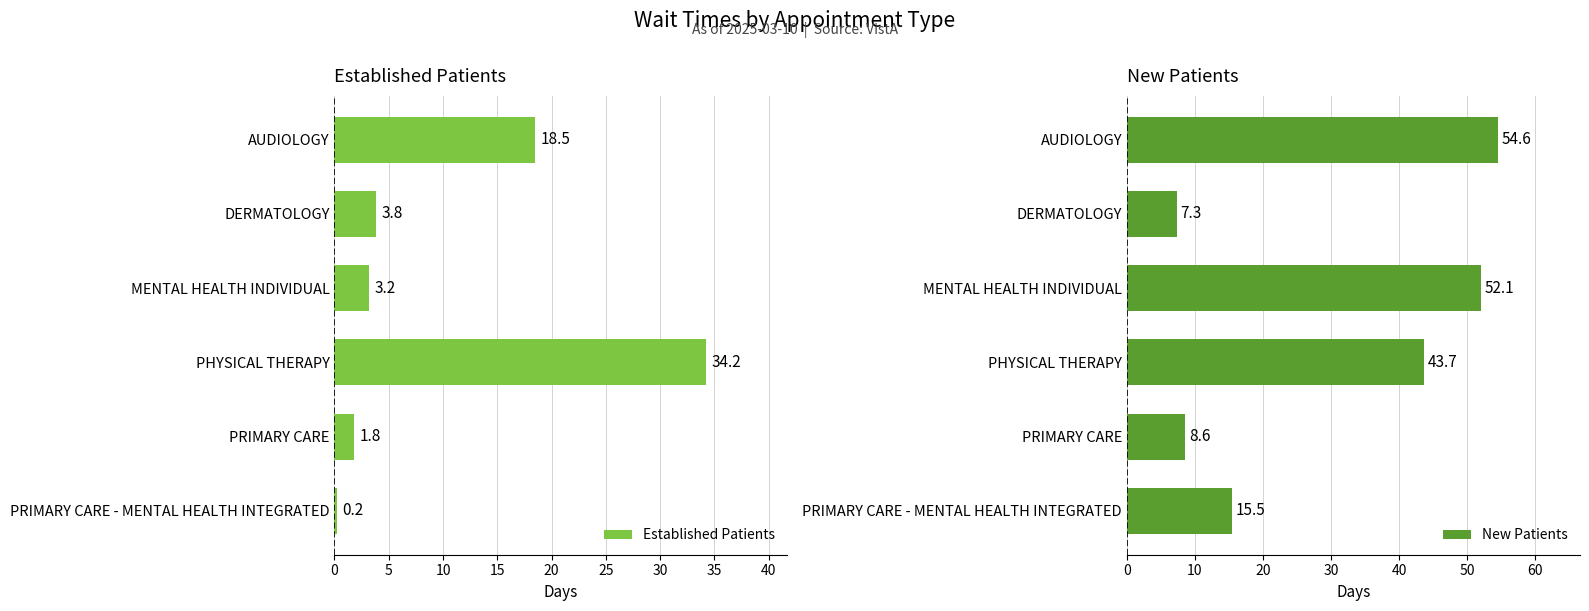

What is the lowest value of the New Patients series?

7.3